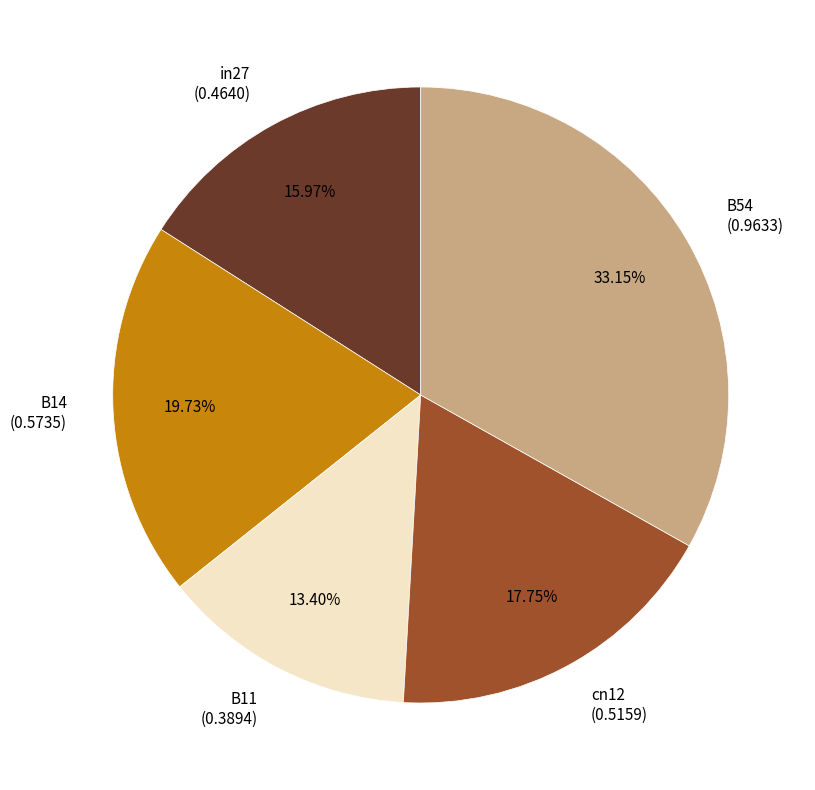

Is the sum of B14 and cn12 greater than half?

No